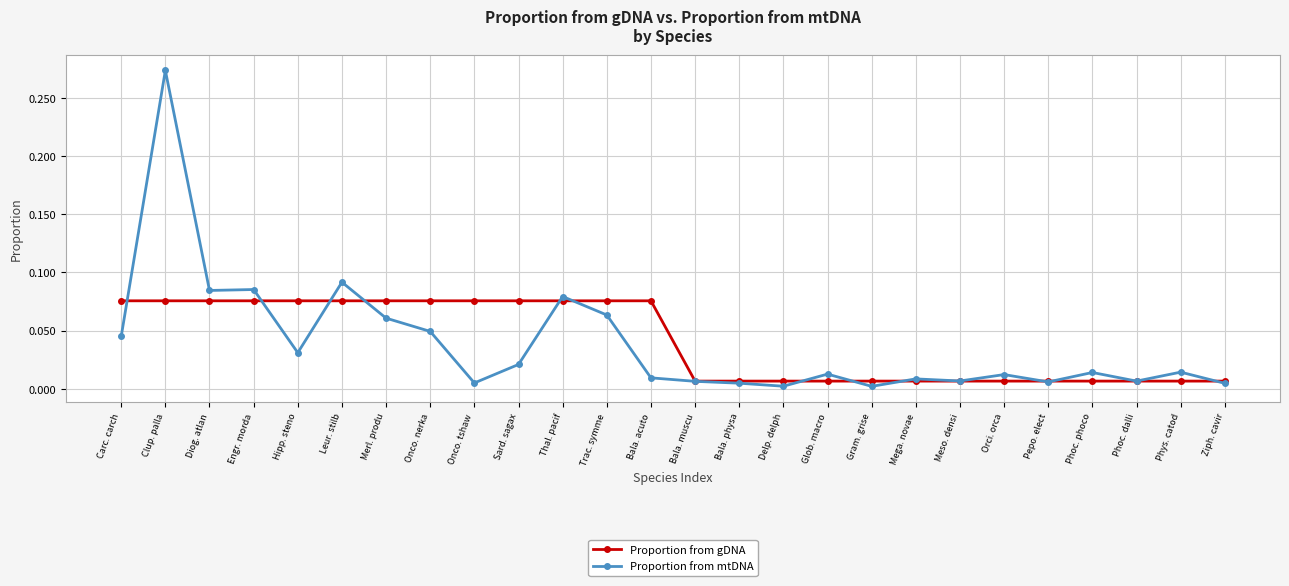

What position from the left is Ziph. cavir?

26